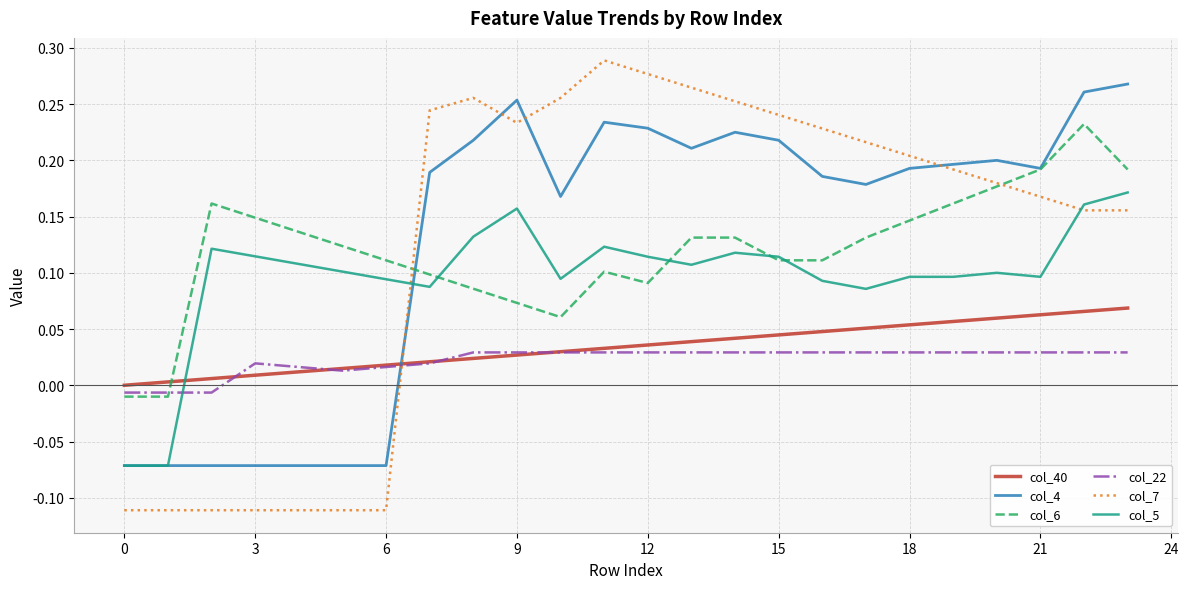

Which series ends up on top after the final intersection of col_4 and col_40?

col_4